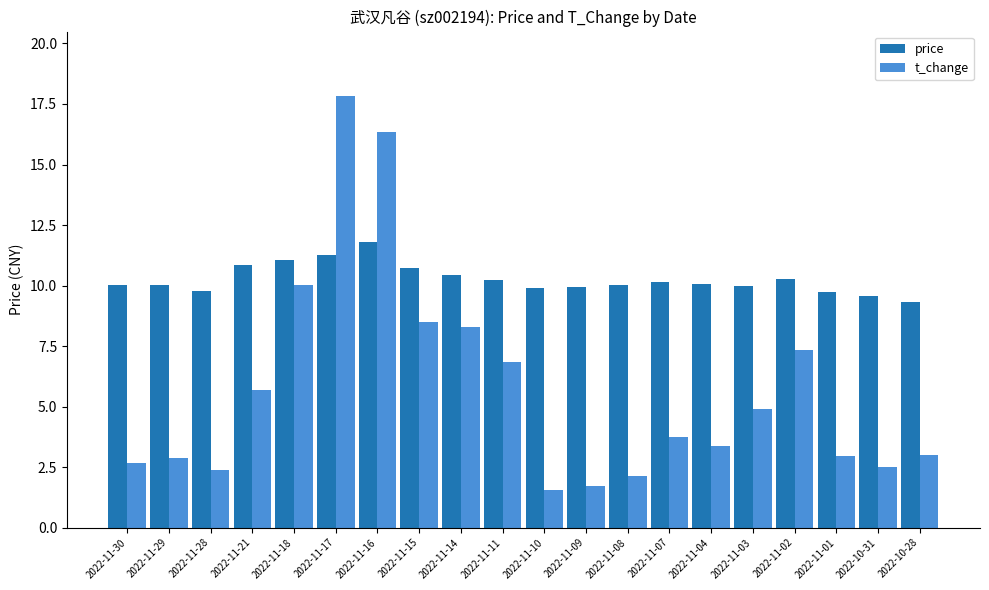

The t_change series shows 17.8 at 2022-11-17. True or false?

True